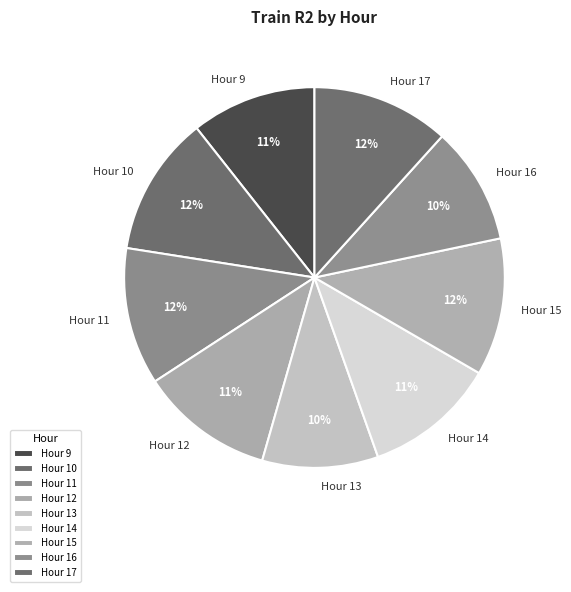

True or false: Hour 9 accounts for 1% of the total.

False